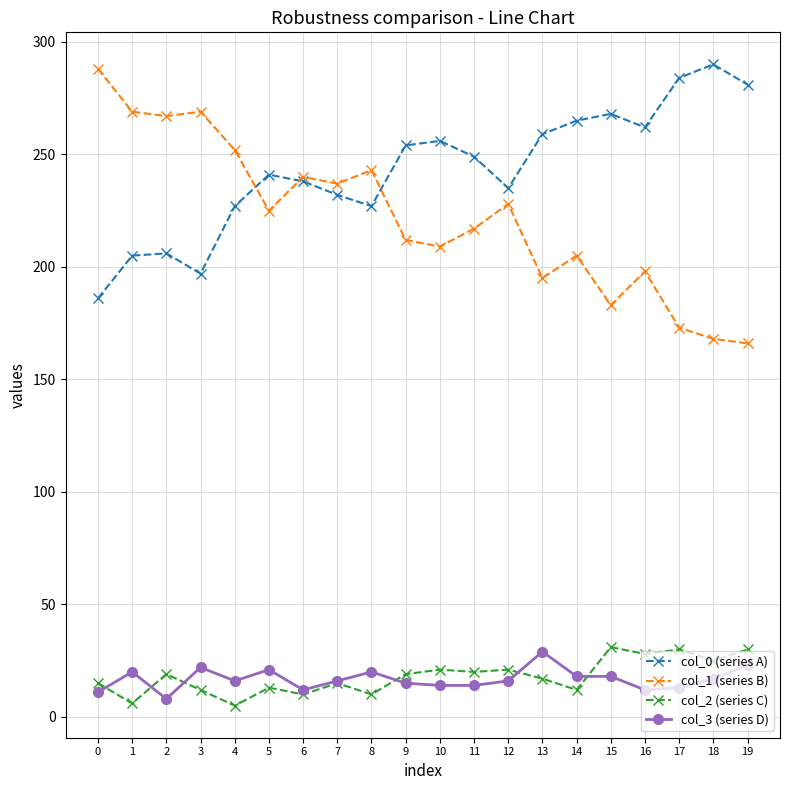

True or false: col_1 (series B) has more than 1 interior local peaks.

True